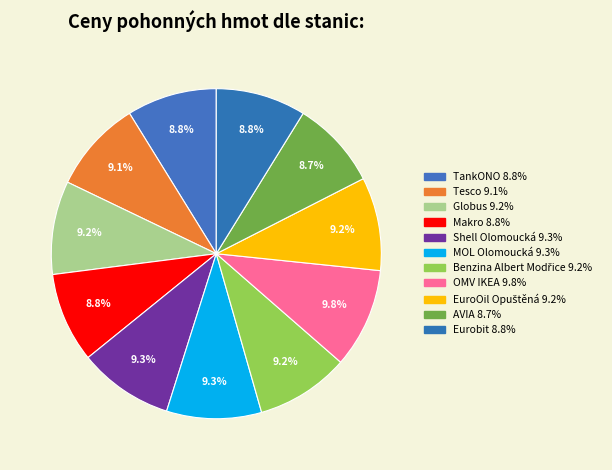

To the nearest percent, what is the average slice percentage?

9%